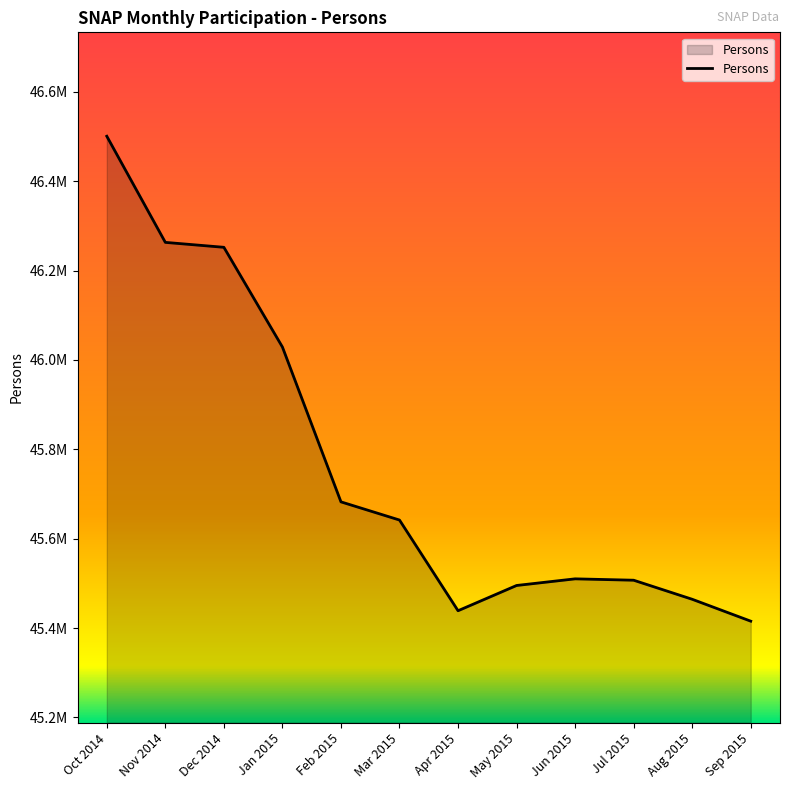

Does the chart display data point markers on the line(s)?

No